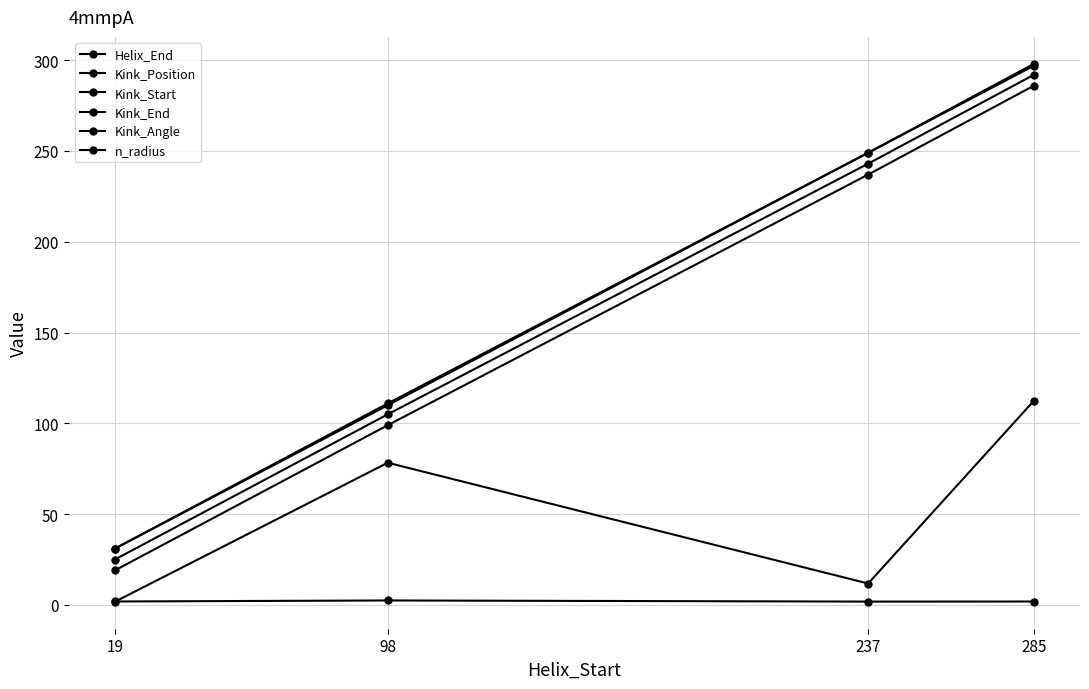

Is this an area chart (filled region under the line)?

No